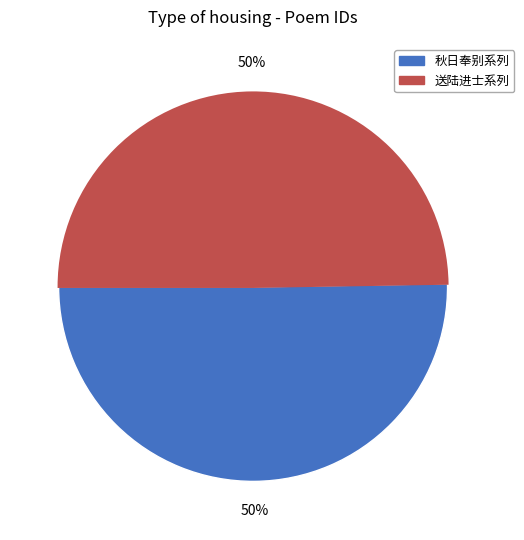

To the nearest percent, what is the average slice percentage?

50%